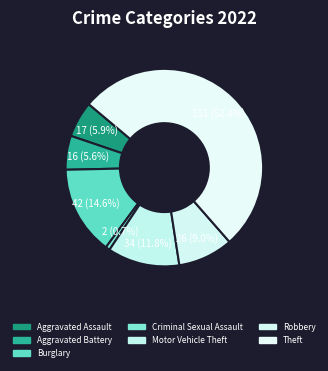

Is it true that Criminal Sexual Assault is 1% of the pie?

True